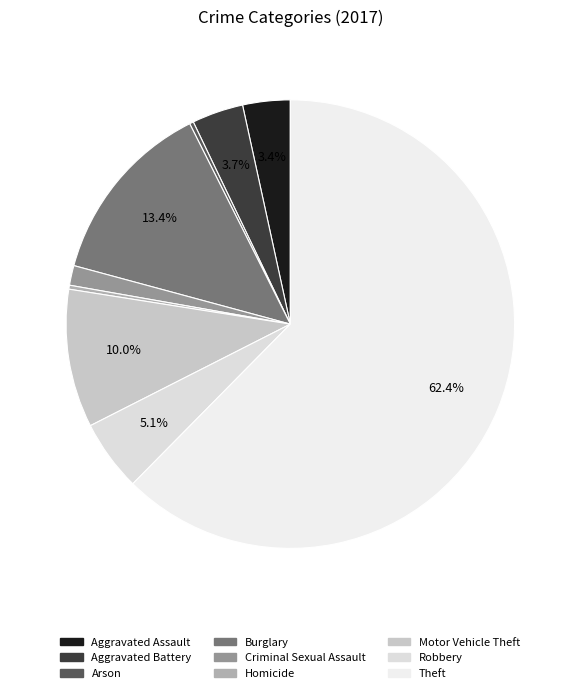

Is there a majority slice in this chart?

Yes